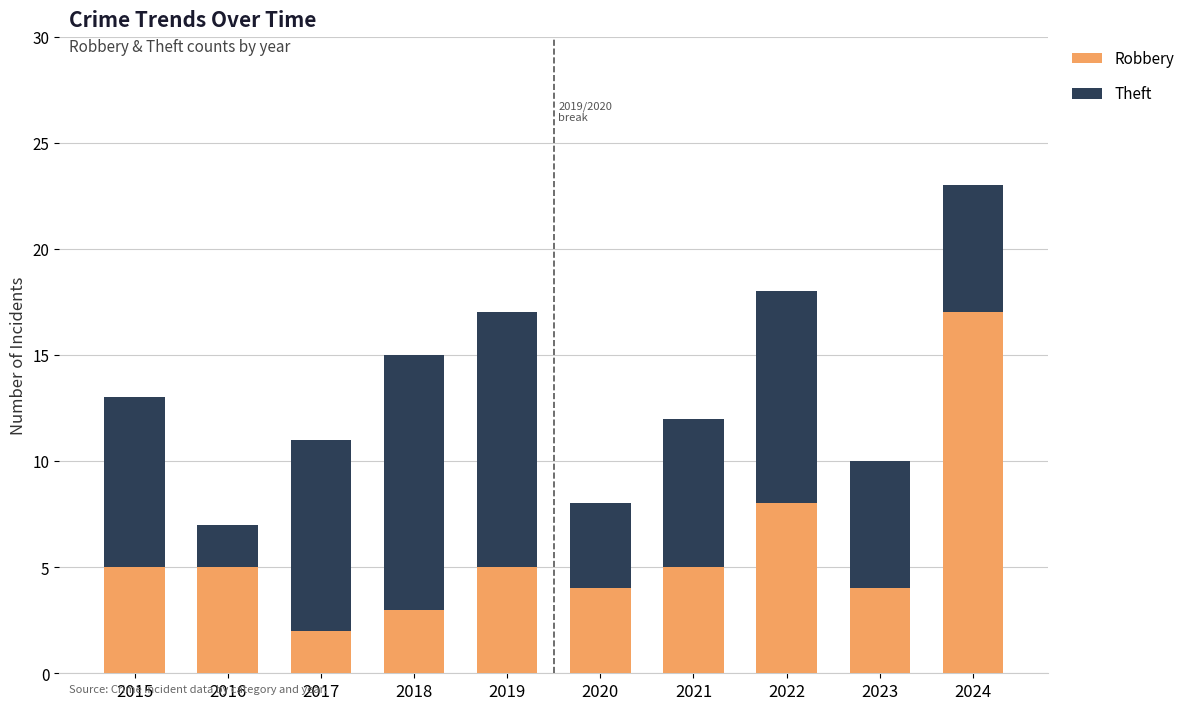

What are all the series names shown in the legend?

Robbery, Theft